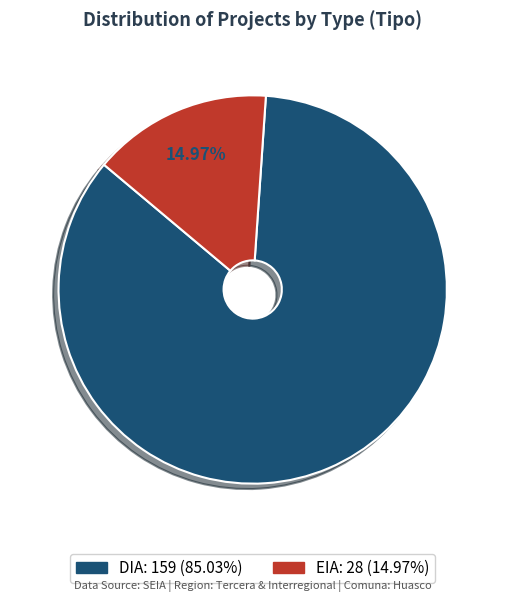

Which category has the smallest portion of the pie?

EIA